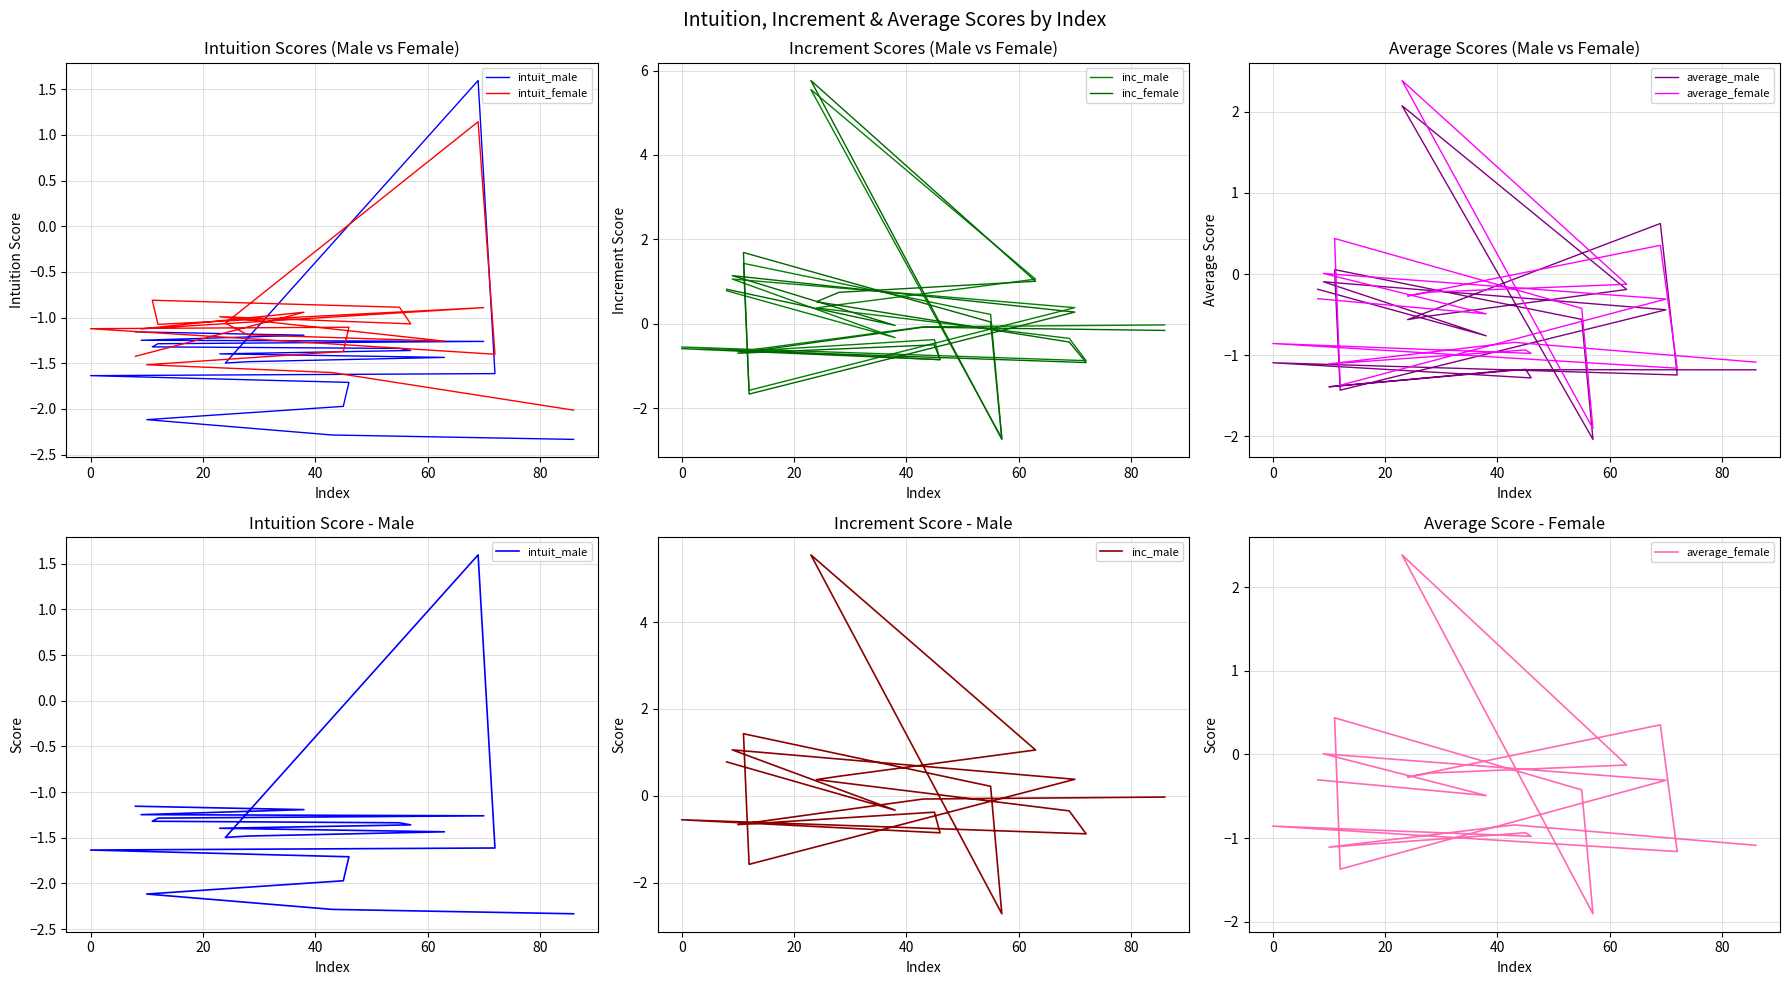

Which series has the widest spread of values?

inc_female